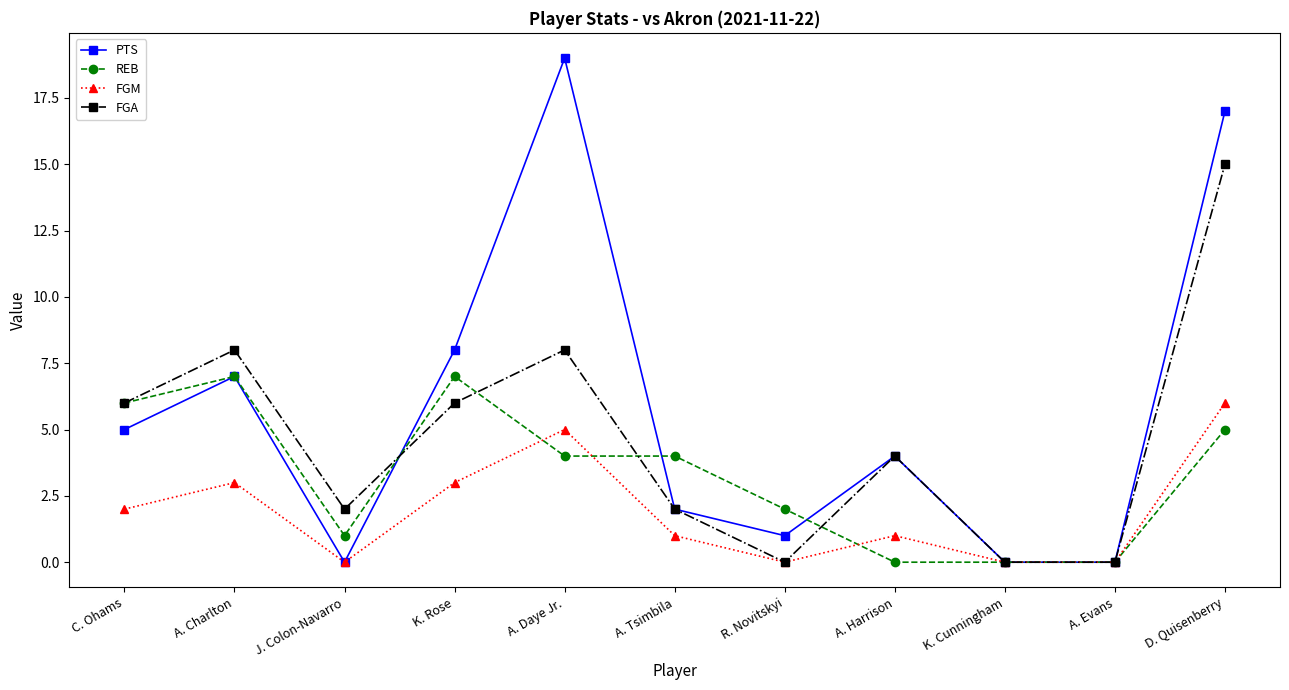

After their last crossing, which series has the higher values: PTS or REB?

PTS